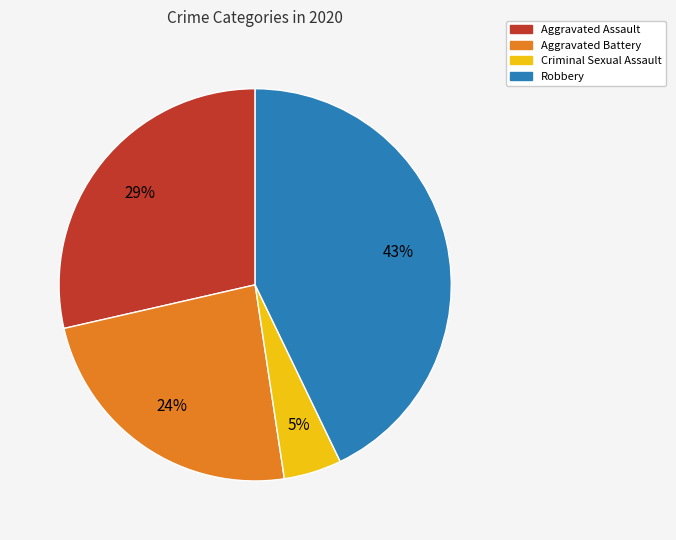

How many segments does this pie chart have?

4